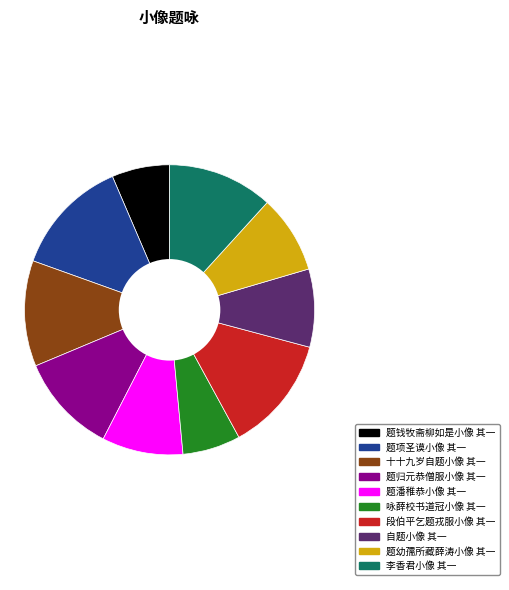

Do 题归元恭僧服小像 其一 and 十十九岁自题小像 其一 together represent more than half of the pie?

No